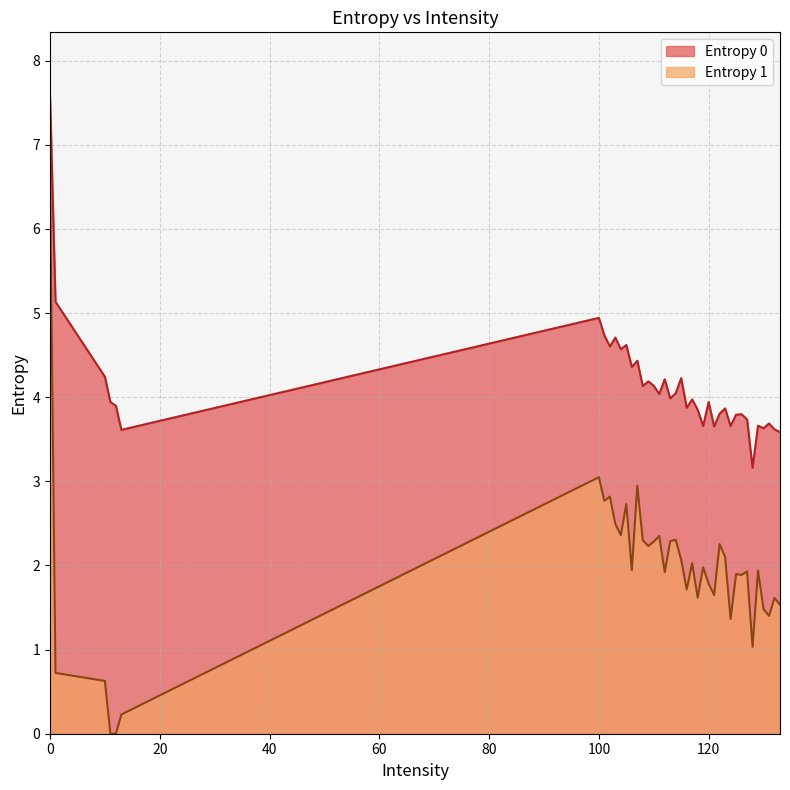

What is the difference between the maximum and minimum values in the Entropy 0 series?

4.4